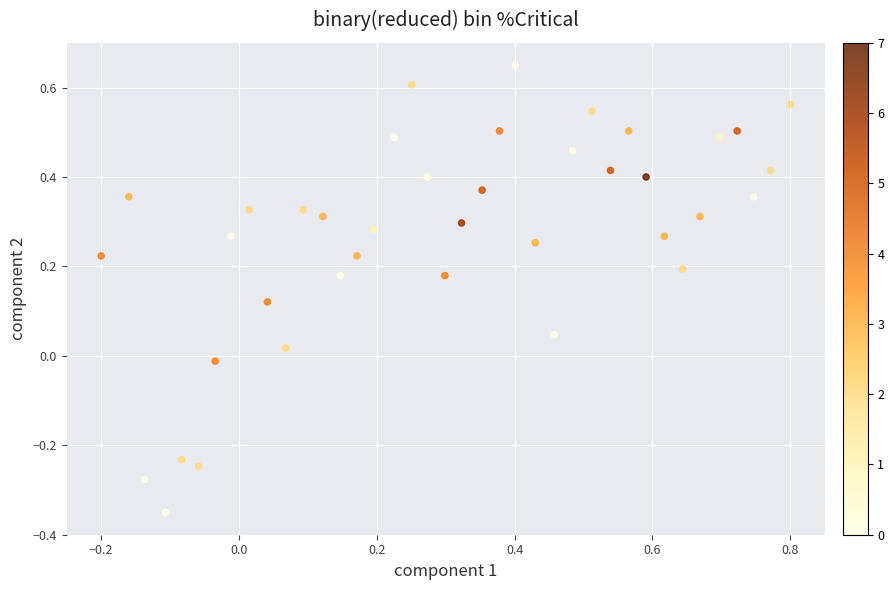

What is the range of X values (max minus min)?

1.0